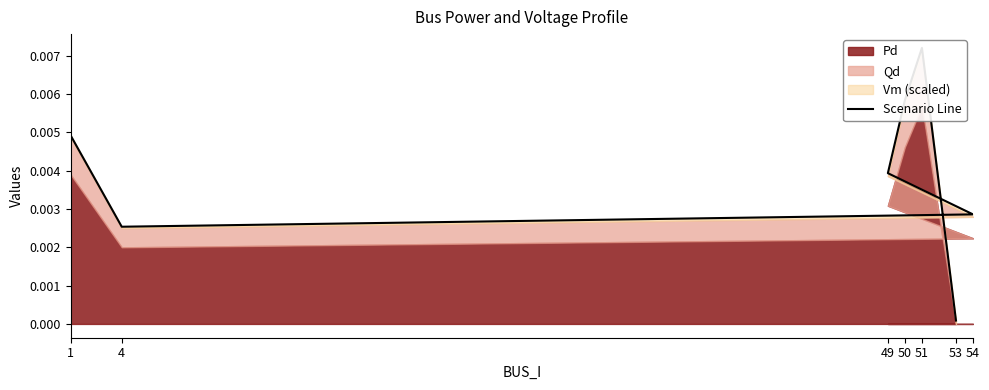

Rank the categories by value from highest to lowest.

51, 50, 1, 49, 54, 4, 53